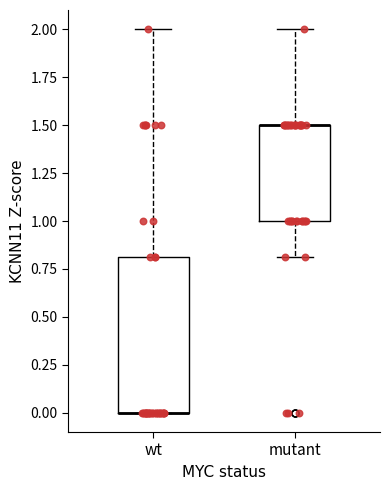

Reading left to right, transcribe this box plot: for each box, give where its median line is, the range the box spans, and where its two whiskers end, as read against the y-axis. The values are not printed on the chart, so give them approximately, as read against the axis.

wt: median 0.0 (drawn on the box's lower edge), box 0.0 to 0.8, whiskers 0.0 to 2.0
mutant: median 1.5 (drawn on the box's upper edge), box 1.0 to 1.5, whiskers 0.8 to 2.0